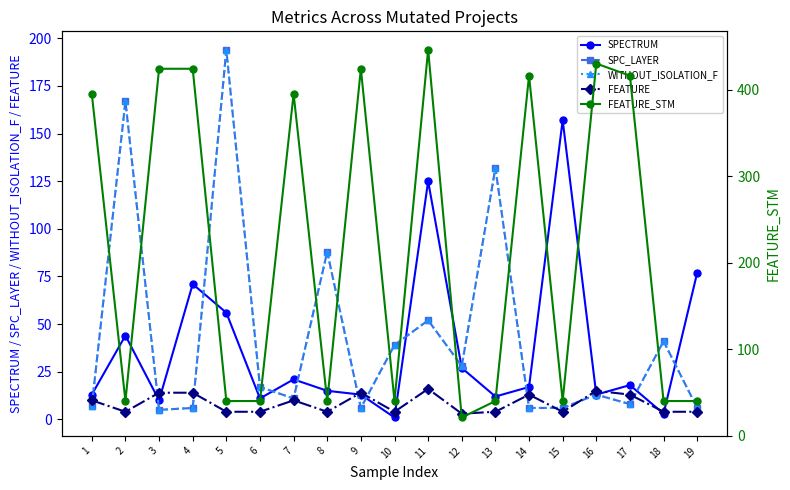

Which series ends up on top after the final intersection of WITHOUT_ISOLATION_F and FEATURE?

WITHOUT_ISOLATION_F